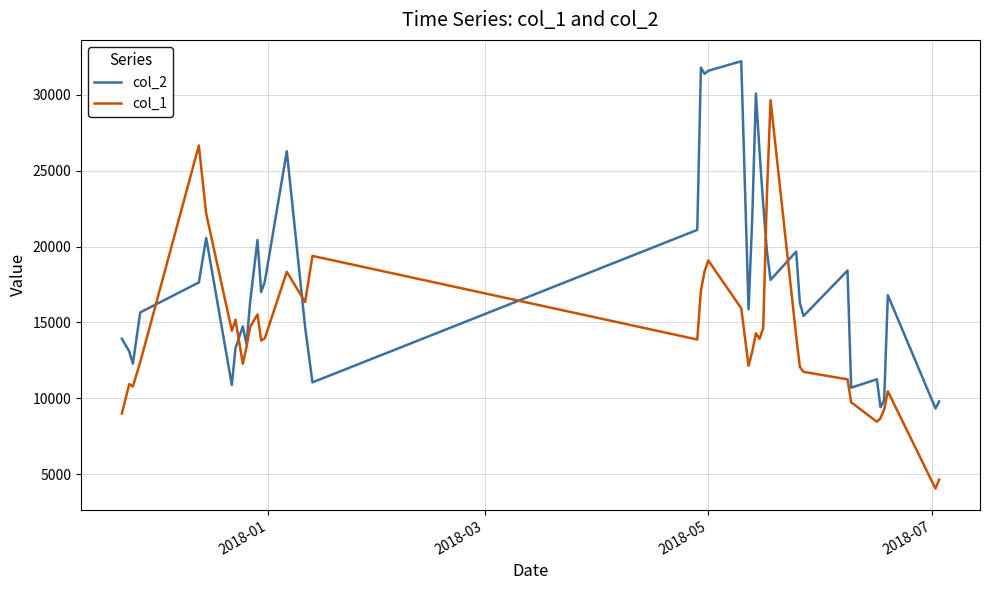

Does the chart have visible grid lines?

Yes